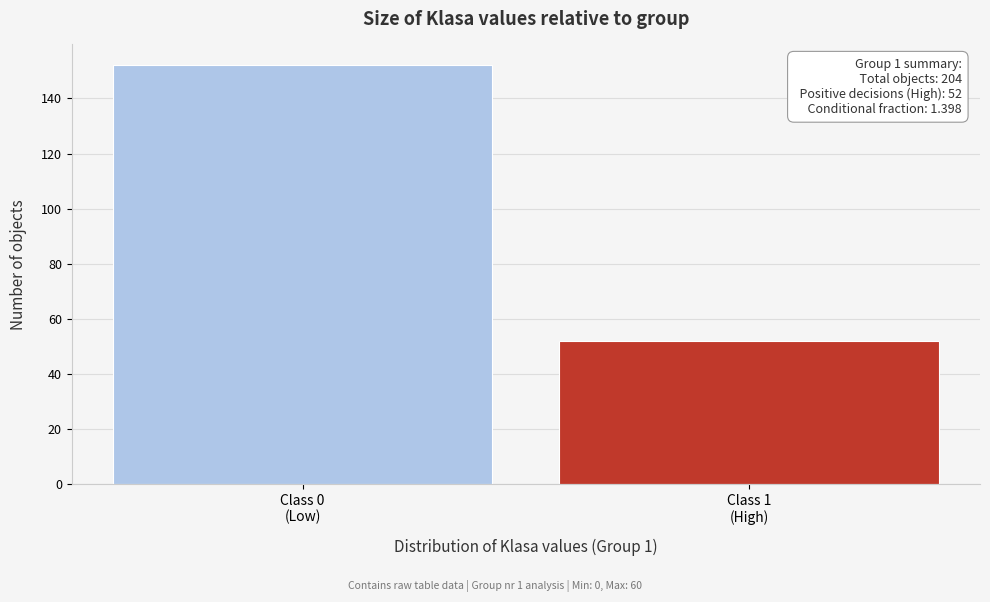

Reading left to right, list all the values displayed in this chart.

152	52